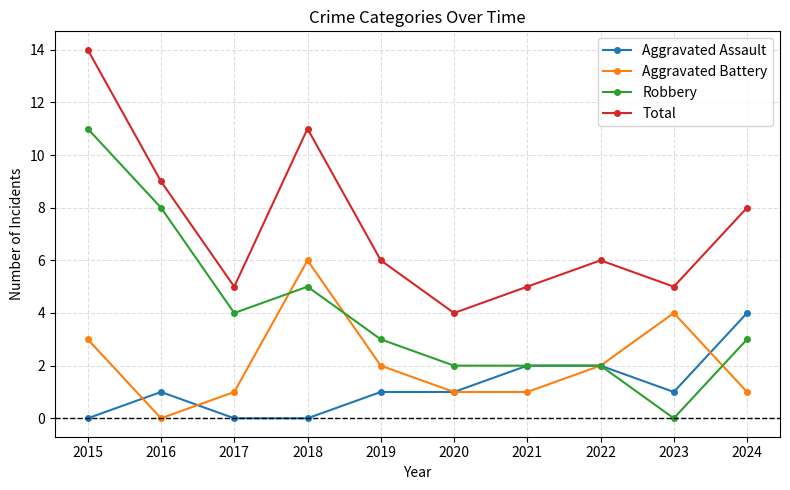

What is the difference between the Aggravated Battery values at 2016 and 2020?

1